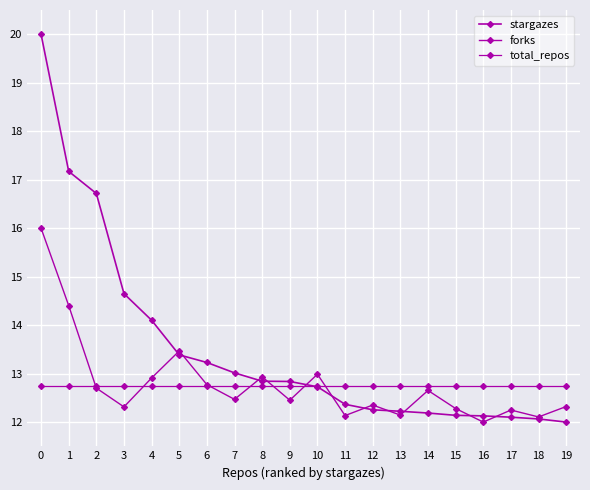

How many lines are shown in the chart?

3